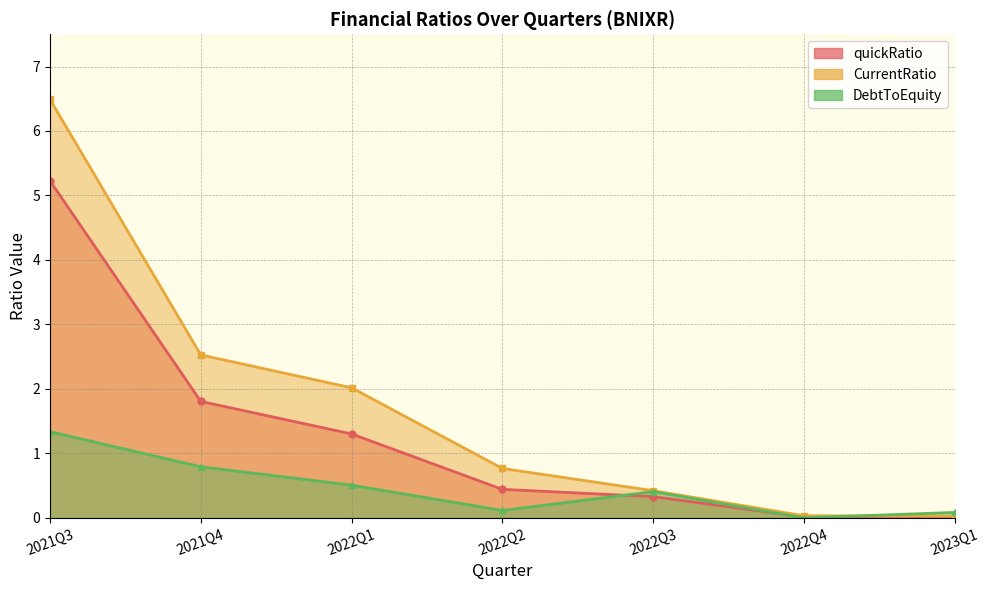

Between 2021Q3 and 2022Q3, which is larger?

2021Q3